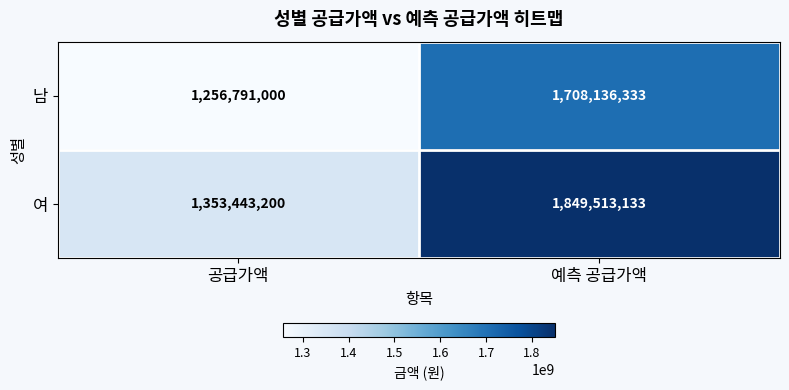

At 공급가액, list the series in order from largest to smallest.

여, 남